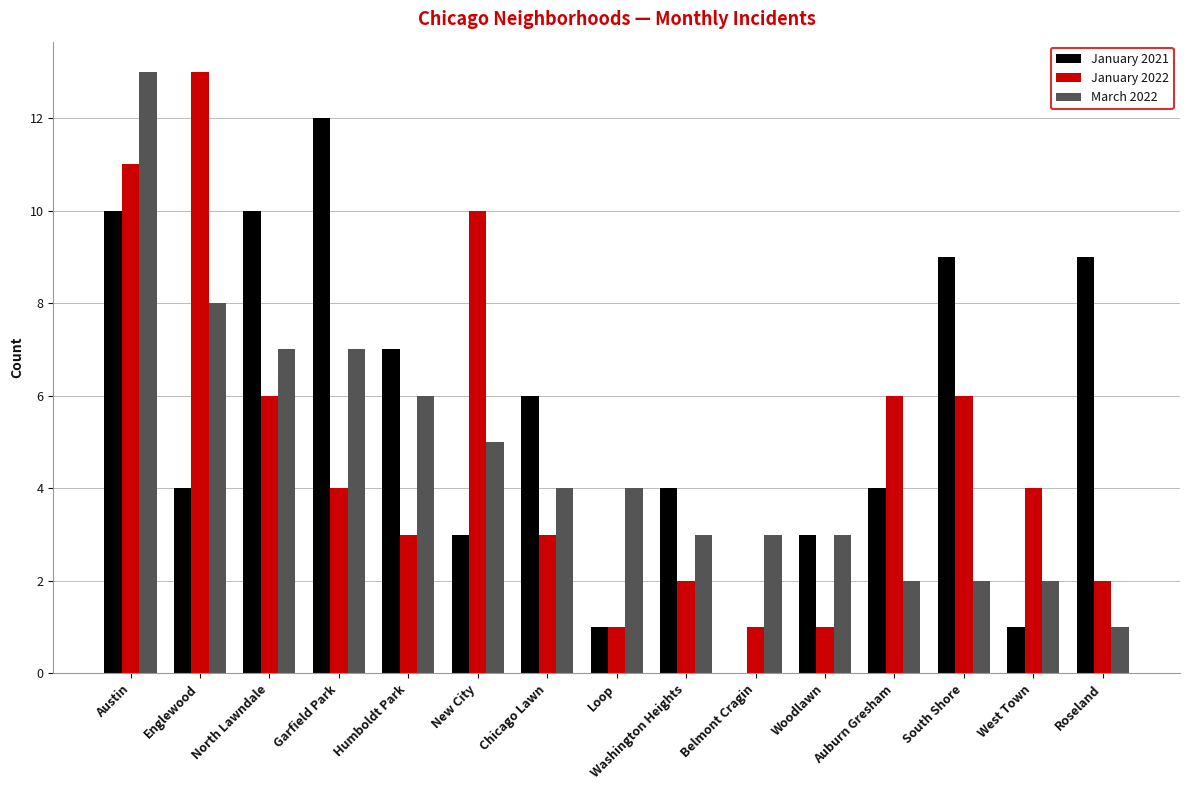

Reading right to left, list all the values displayed in this chart.

January 2021: Roseland=9	West Town=1	South Shore=9	Auburn Gresham=4	Woodlawn=3	Belmont Cragin=0	Washington Heights=4	Loop=1	Chicago Lawn=6	New City=3	Humboldt Park=7	Garfield Park=12	North Lawndale=10	Englewood=4	Austin=10
January 2022: Roseland=2	West Town=4	South Shore=6	Auburn Gresham=6	Woodlawn=1	Belmont Cragin=1	Washington Heights=2	Loop=1	Chicago Lawn=3	New City=10	Humboldt Park=3	Garfield Park=4	North Lawndale=6	Englewood=13	Austin=11
March 2022: Roseland=1	West Town=2	South Shore=2	Auburn Gresham=2	Woodlawn=3	Belmont Cragin=3	Washington Heights=3	Loop=4	Chicago Lawn=4	New City=5	Humboldt Park=6	Garfield Park=7	North Lawndale=7	Englewood=8	Austin=13